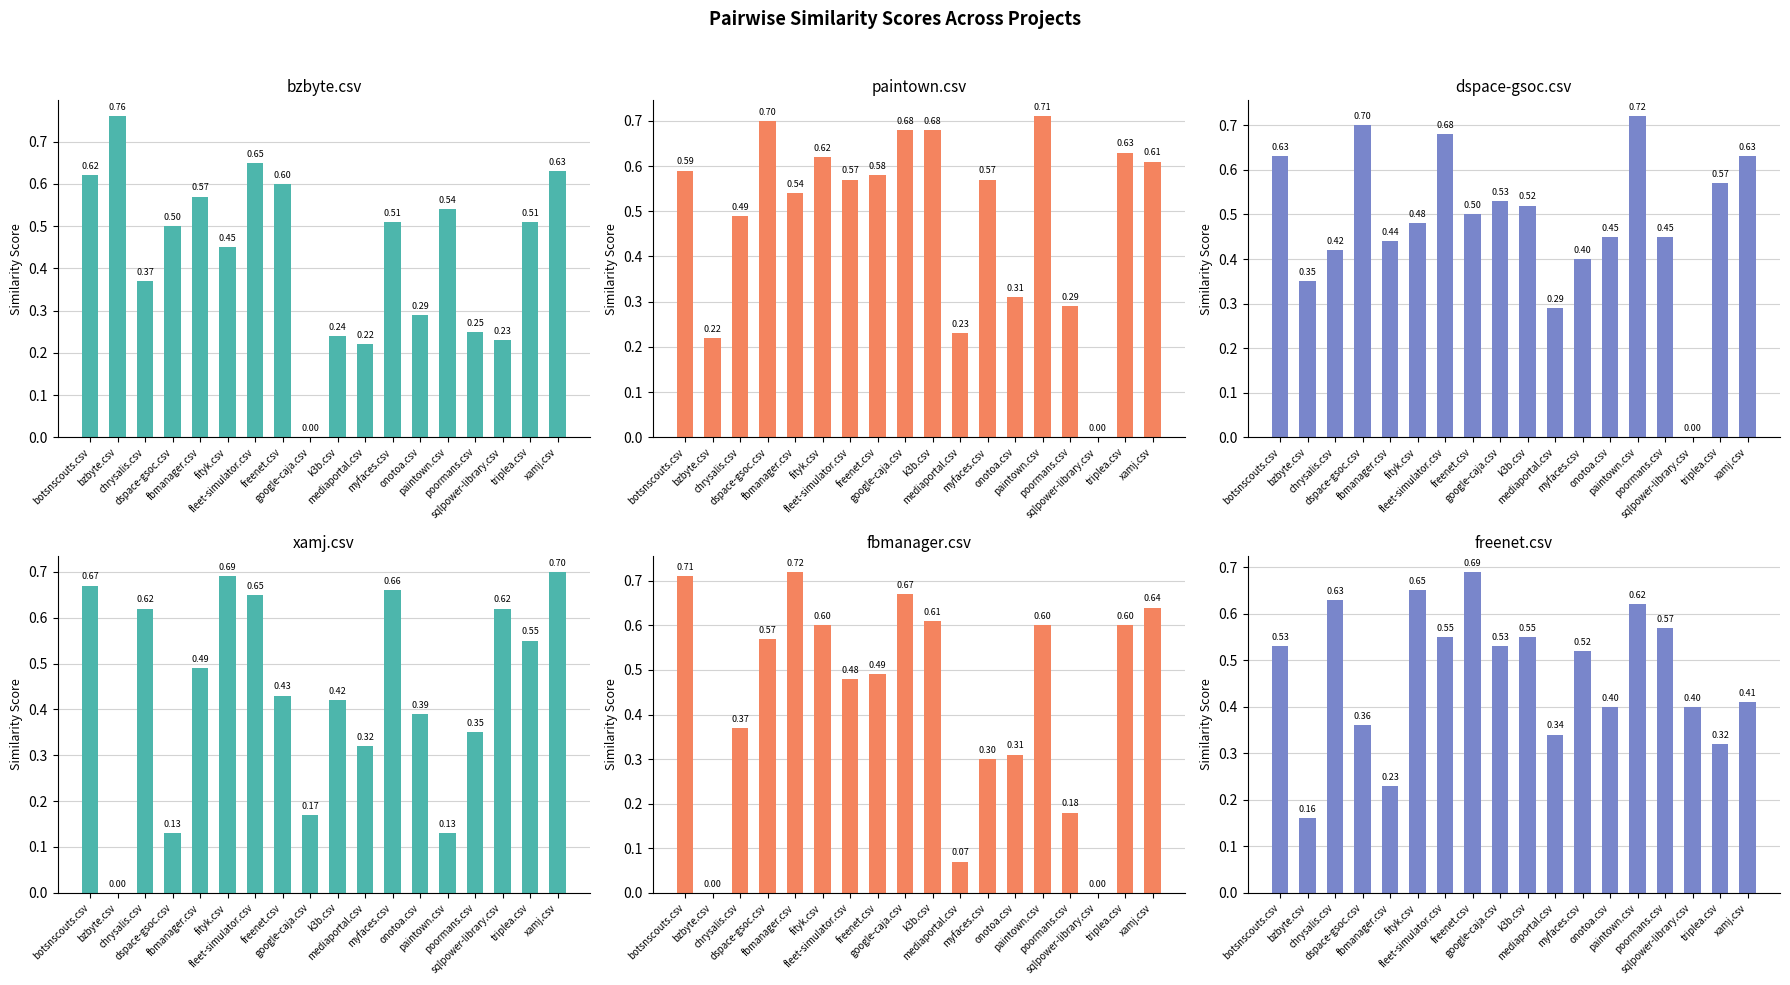

Rank the series by their maximum value, from highest to lowest.

bzbyte.csv, dspace-gsoc.csv, fbmanager.csv, paintown.csv, xamj.csv, freenet.csv